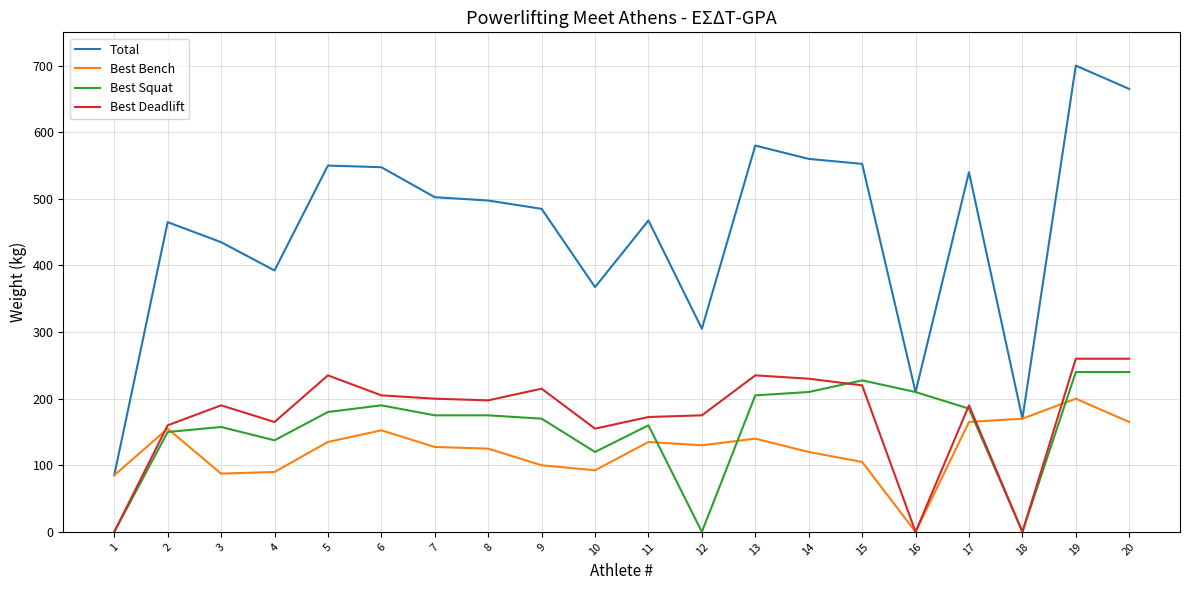

True or false: Best Deadlift has a value of 50.8 at 11.

False